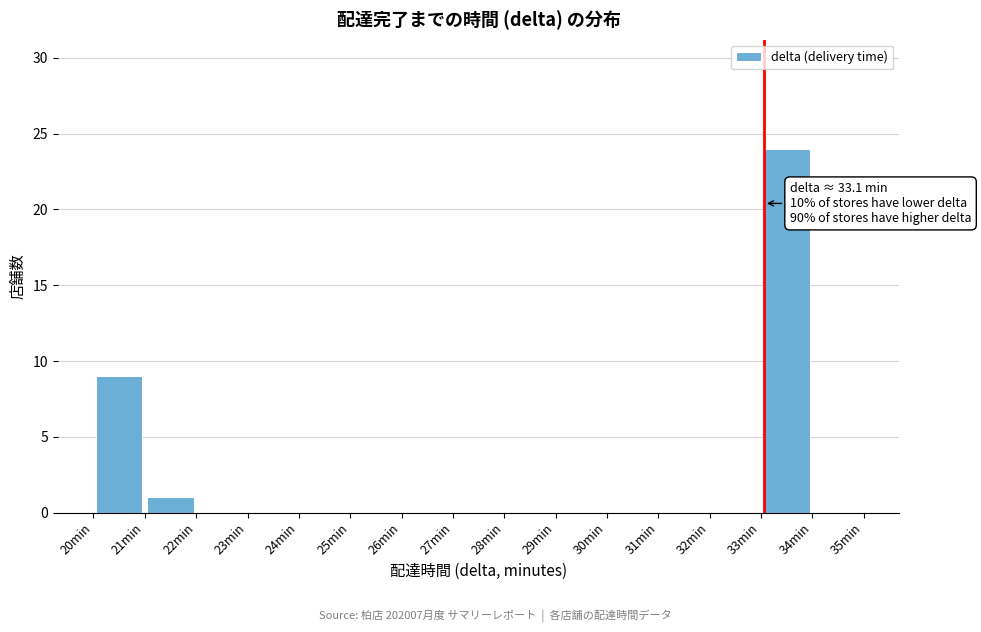

Which range on the x-axis has the tallest bar?

33 to 34